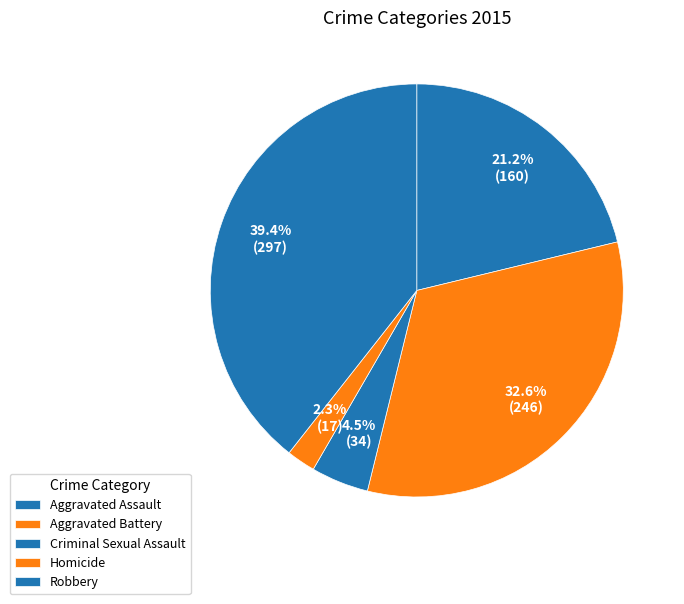

What is the smallest slice in the pie chart?

Homicide